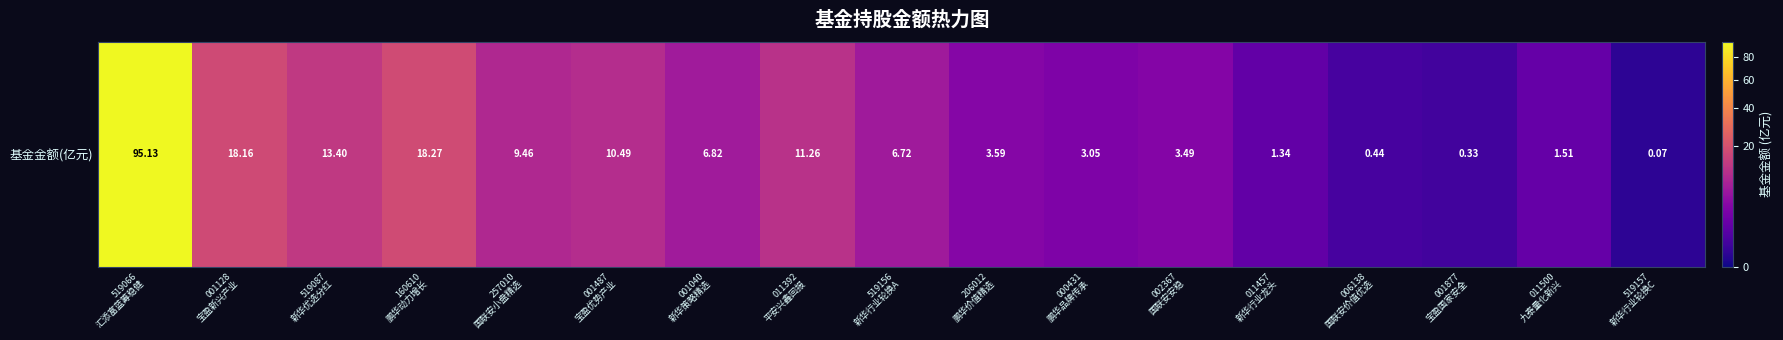

What is the approximate value at 519157
新华行业轮换C?

0.1